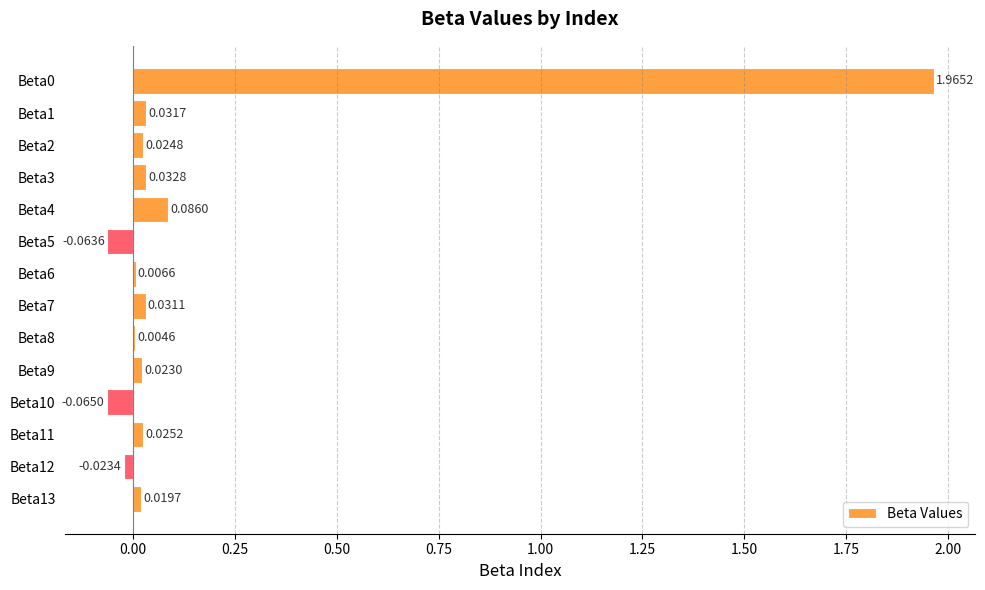

Which has a higher value, Beta12 or Beta6?

Beta6